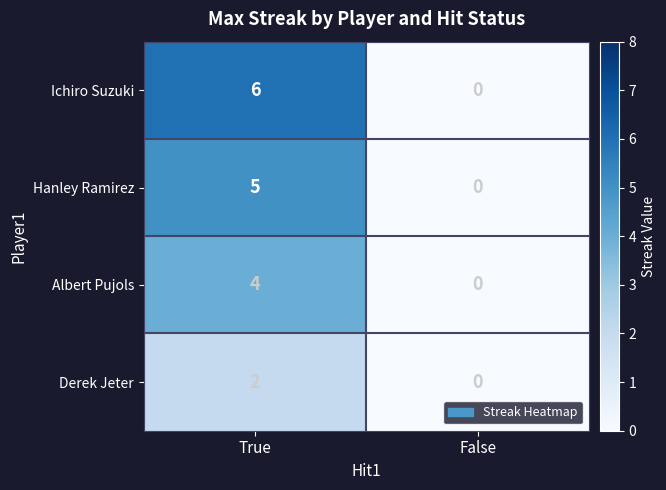

List the series in order of their overall mean, lowest first.

Derek Jeter, Albert Pujols, Hanley Ramirez, Ichiro Suzuki